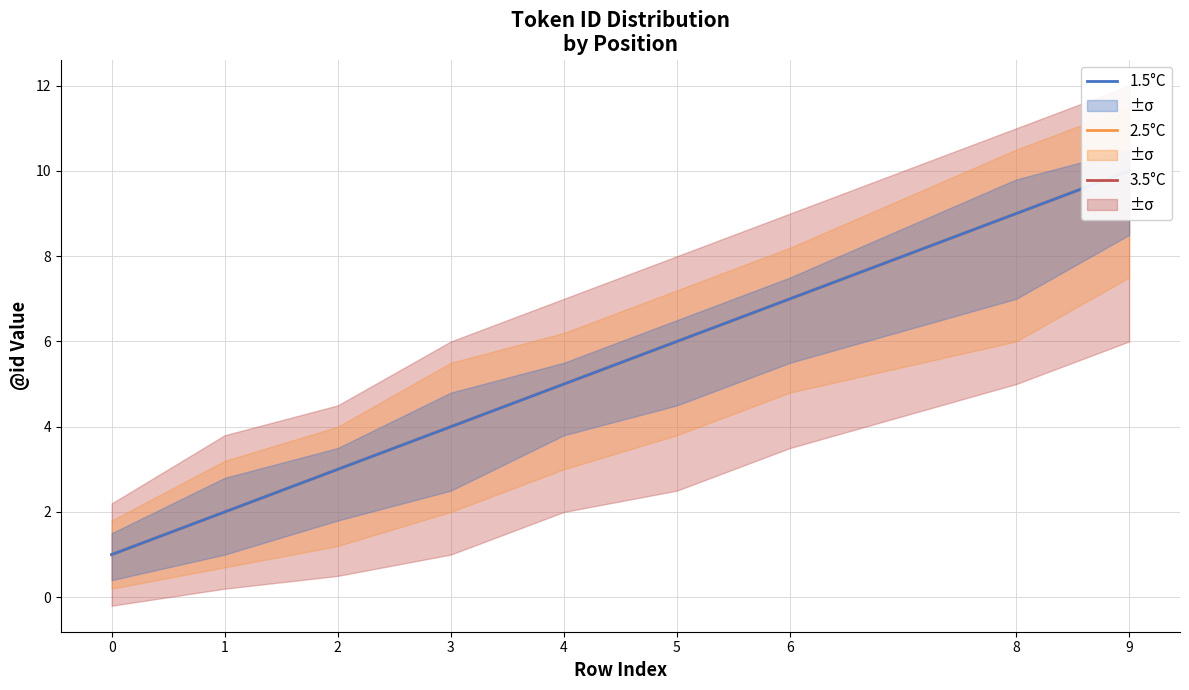

Reading right to left, list all the values displayed in this chart.

3.5°C: 9=10	8=9	6=7	5=6	4=5	3=4	2=3	1=2	0=1
2.5°C: 9=10	8=9	6=7	5=6	4=5	3=4	2=3	1=2	0=1
1.5°C: 9=10	8=9	6=7	5=6	4=5	3=4	2=3	1=2	0=1